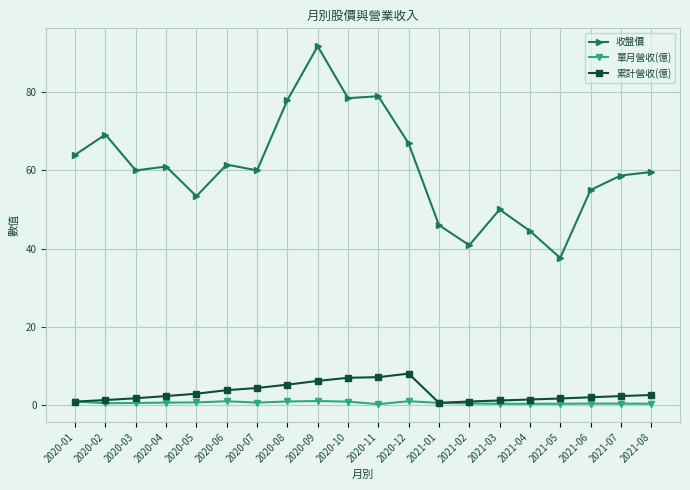

True or false: 單月營收(億) and 收盤價 cross at least once.

False